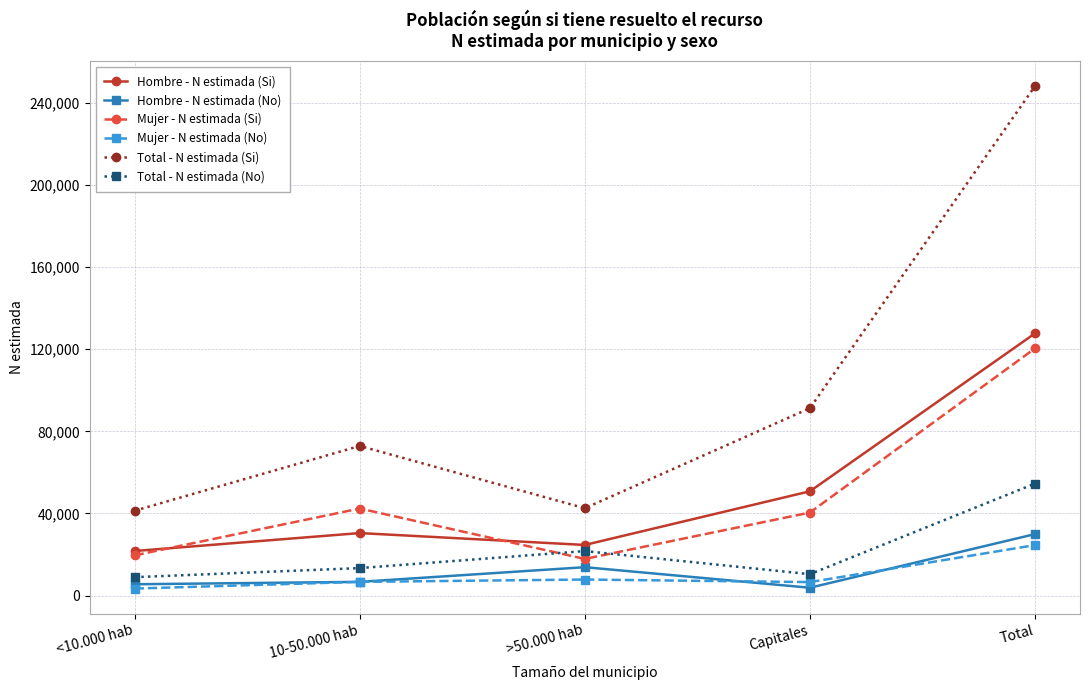

The Mujer - N estimada (Si) series shows 173976 at Total. True or false?

False